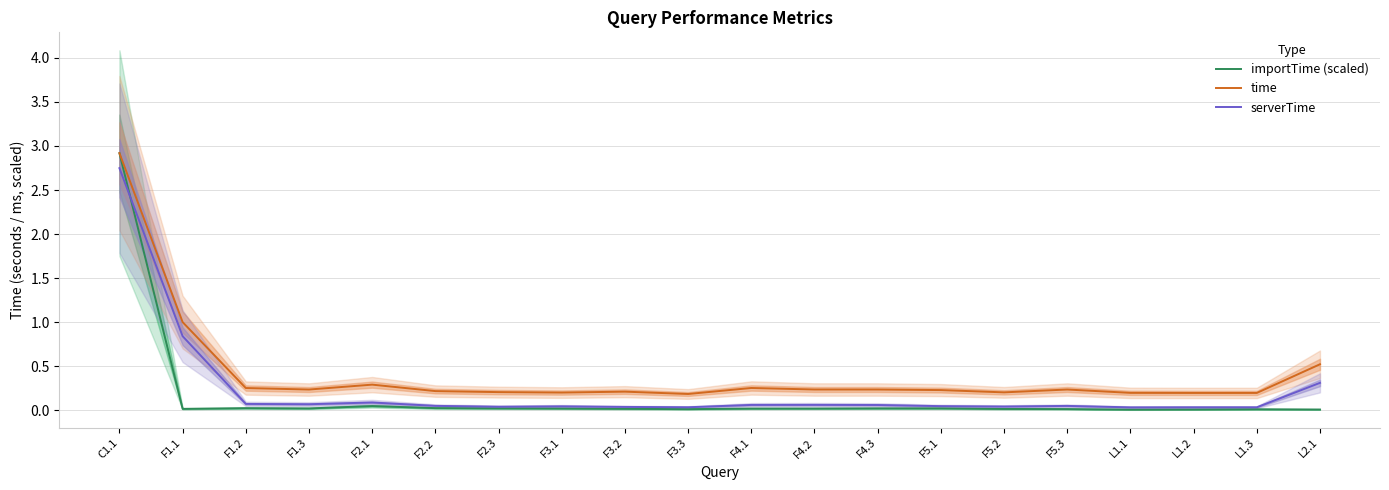

True or false: time and importTime (scaled) intersect in this chart.

False